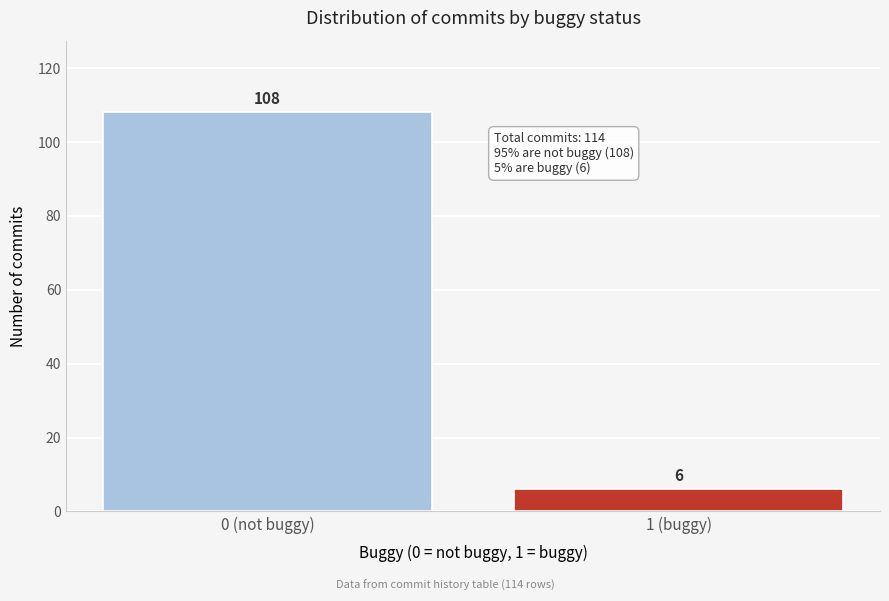

Reading left to right, list all the values displayed in this chart.

0 (not buggy)=108	1 (buggy)=6